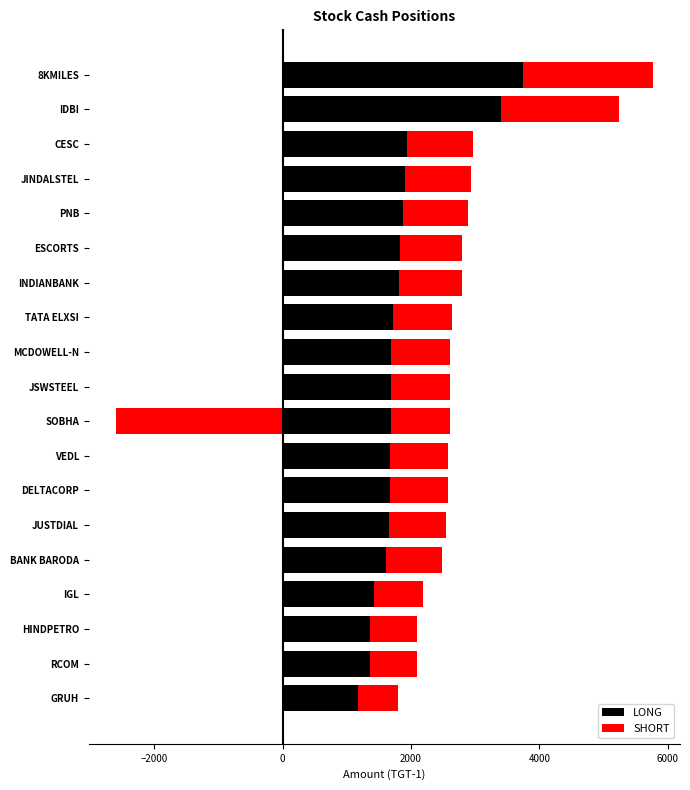

The LONG series shows 3469 at TATA ELXSI. True or false?

False